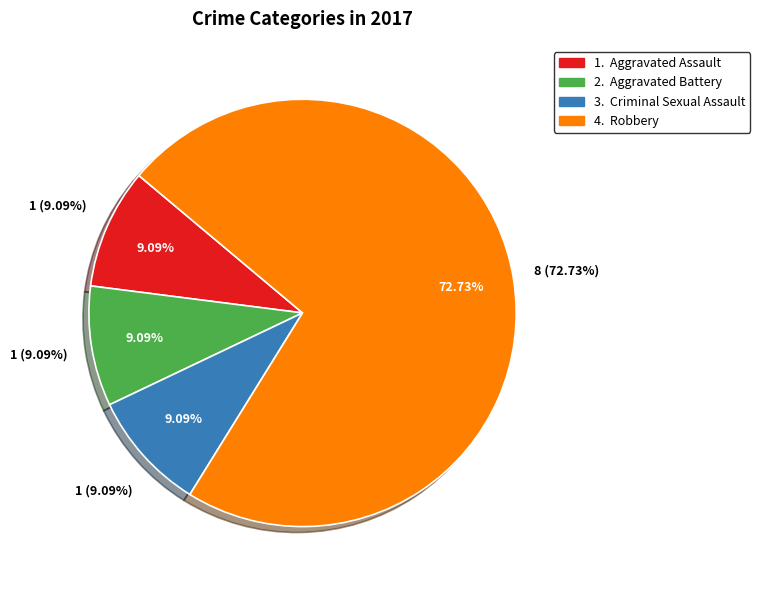

How many slices are in this pie chart?

4